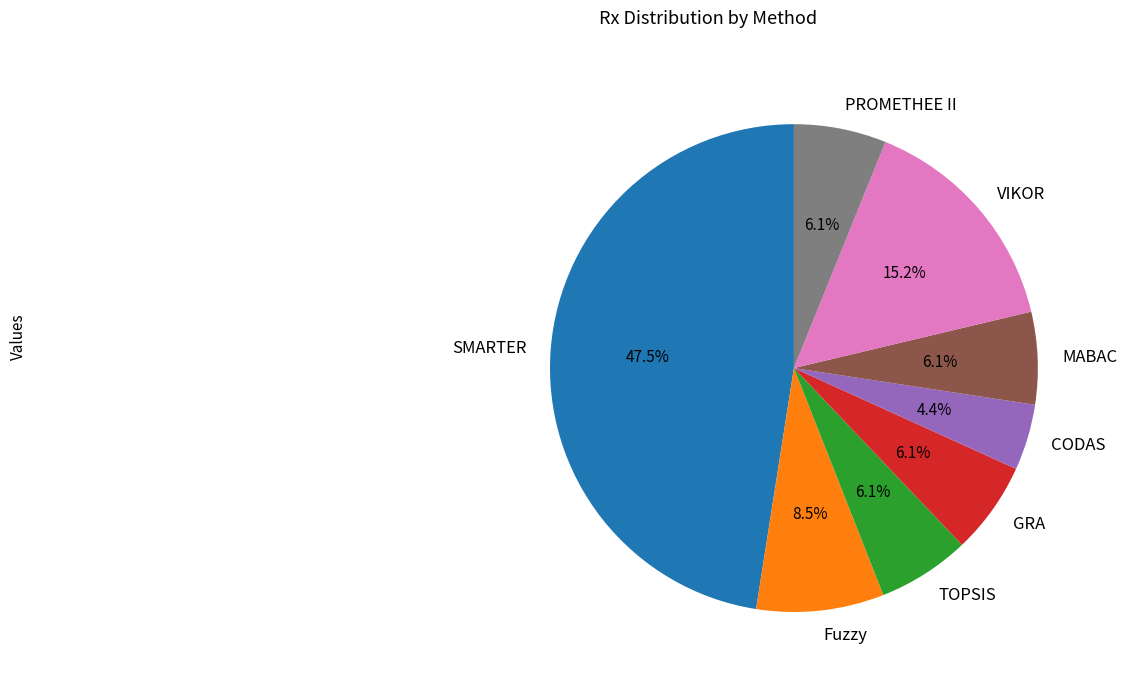

To the nearest percent, what is the combined percentage of GRA and VIKOR?

21%